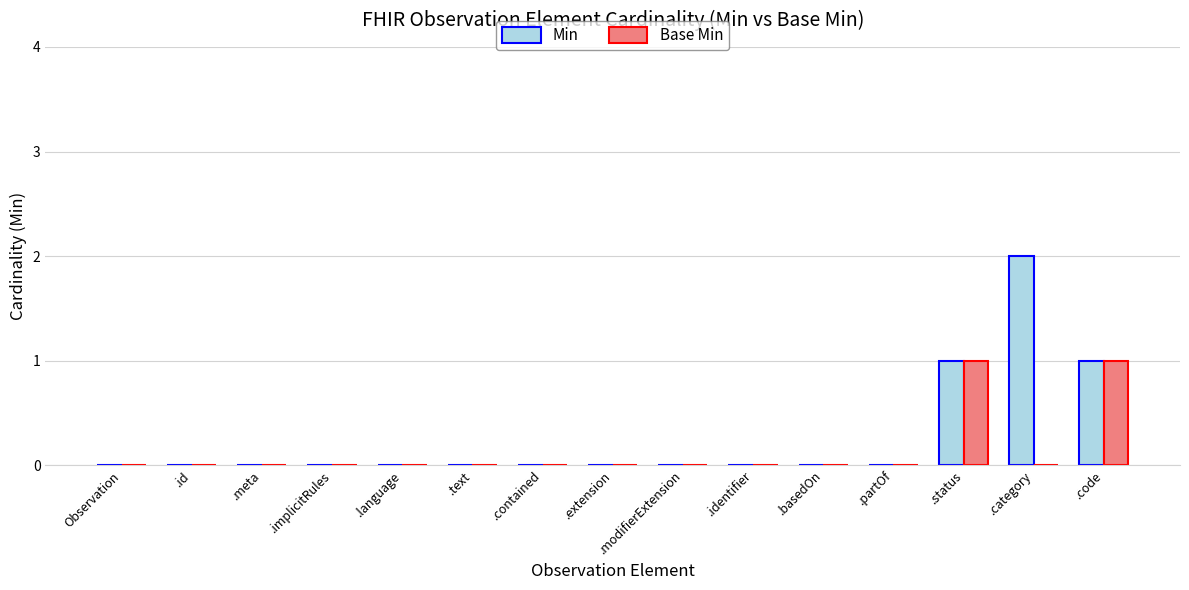

What value does the Min series have at .status?

1